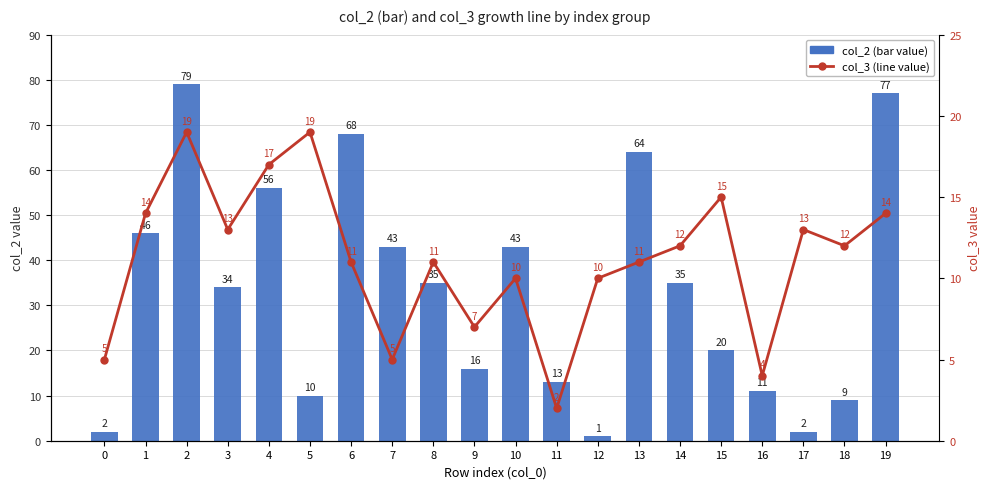

What is the difference between the second highest and minimum values in the col_3 (line value) series?

17